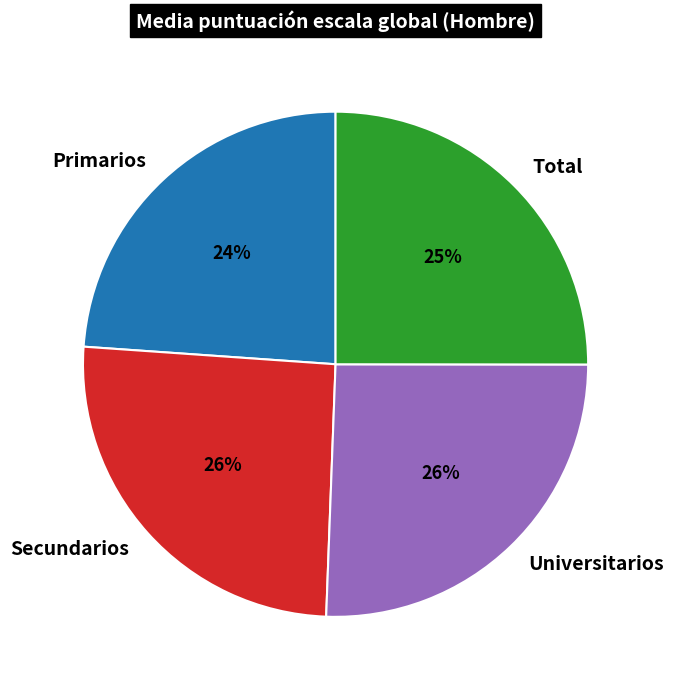

The Secundarios slice represents 26% of the pie. True or false?

True